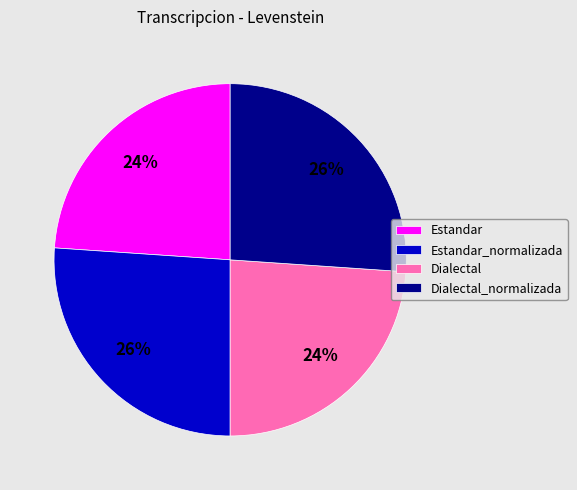

Is there any slice that represents more than half of the pie?

No